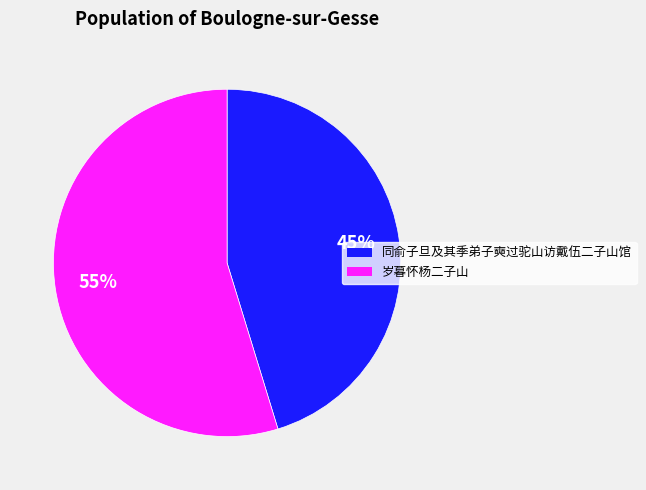

To the nearest percent, what is the average slice percentage?

50%